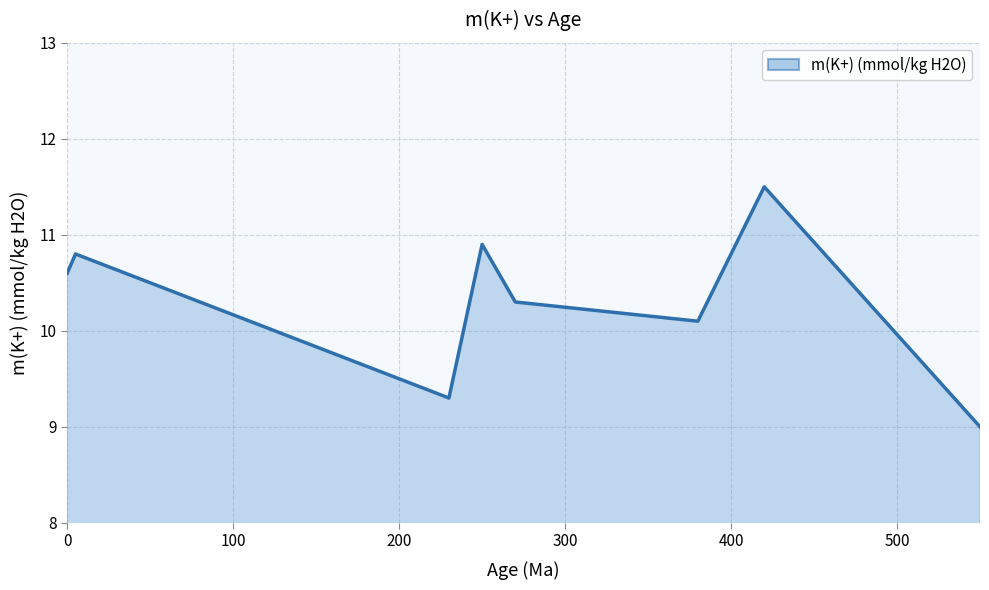

How many lines are shown in the chart?

1